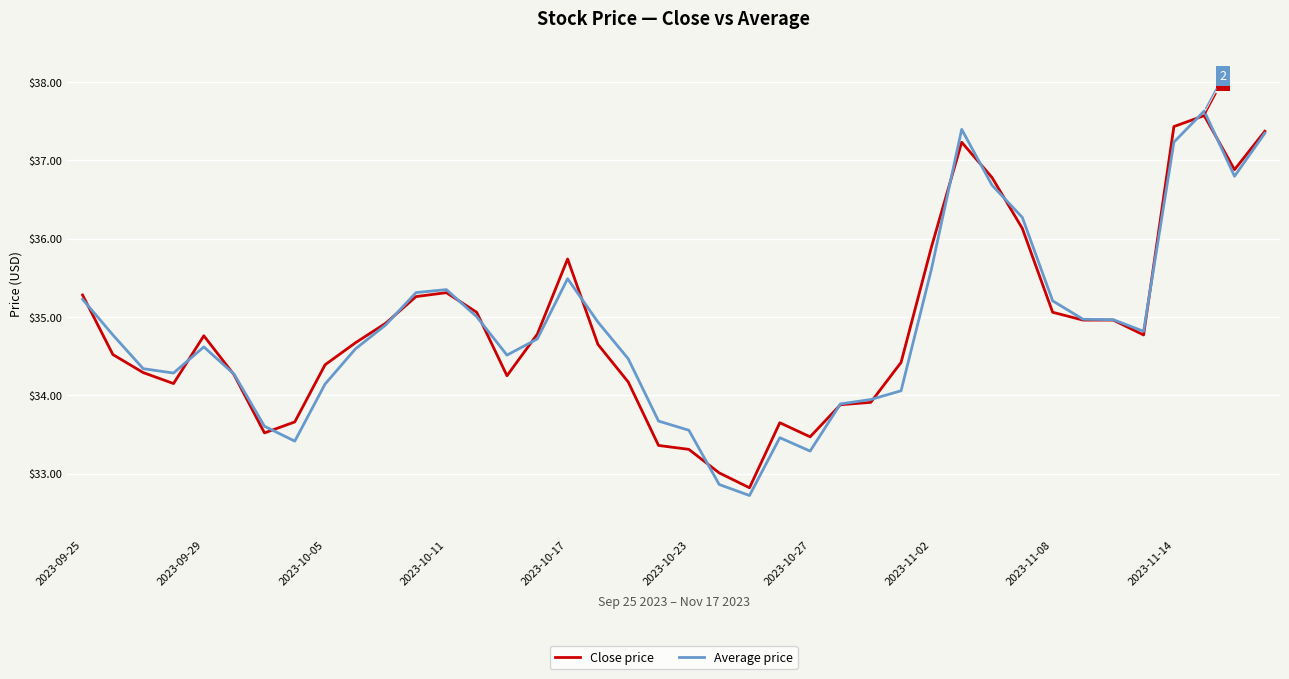

What is the average value of the Average price series?

34.9